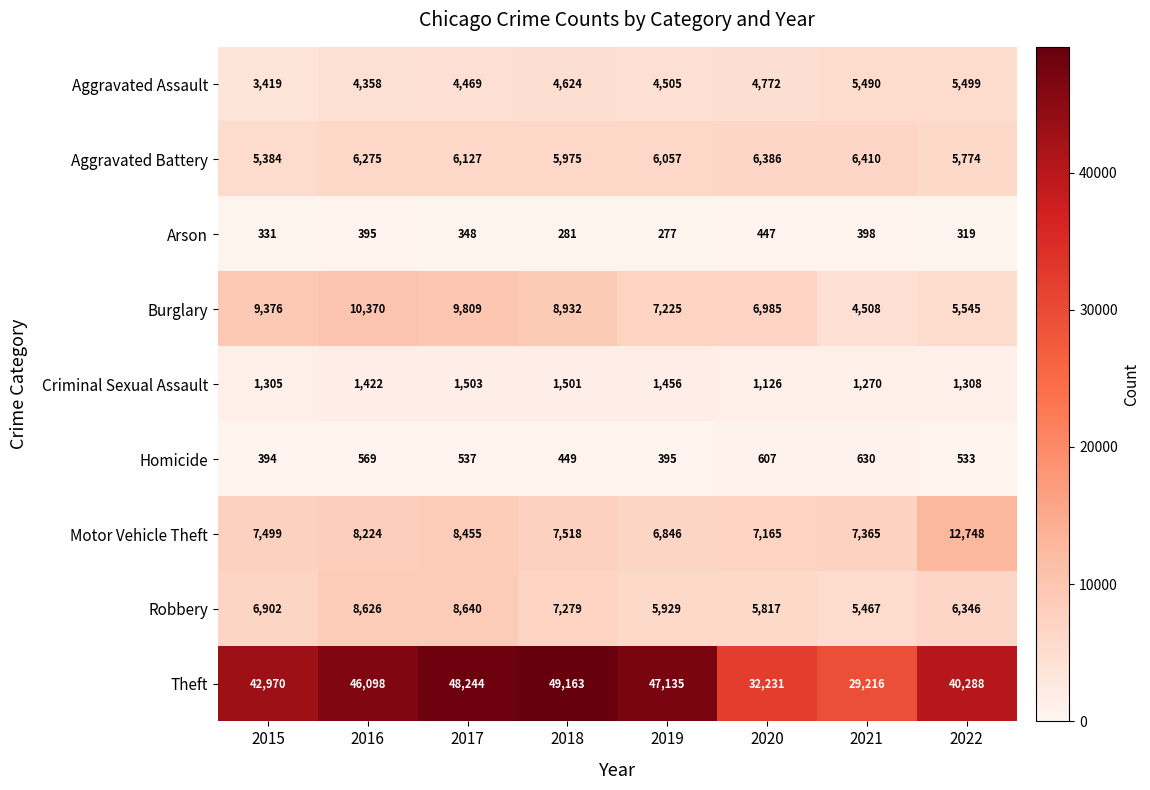

What is the average value of the Burglary series?

7844